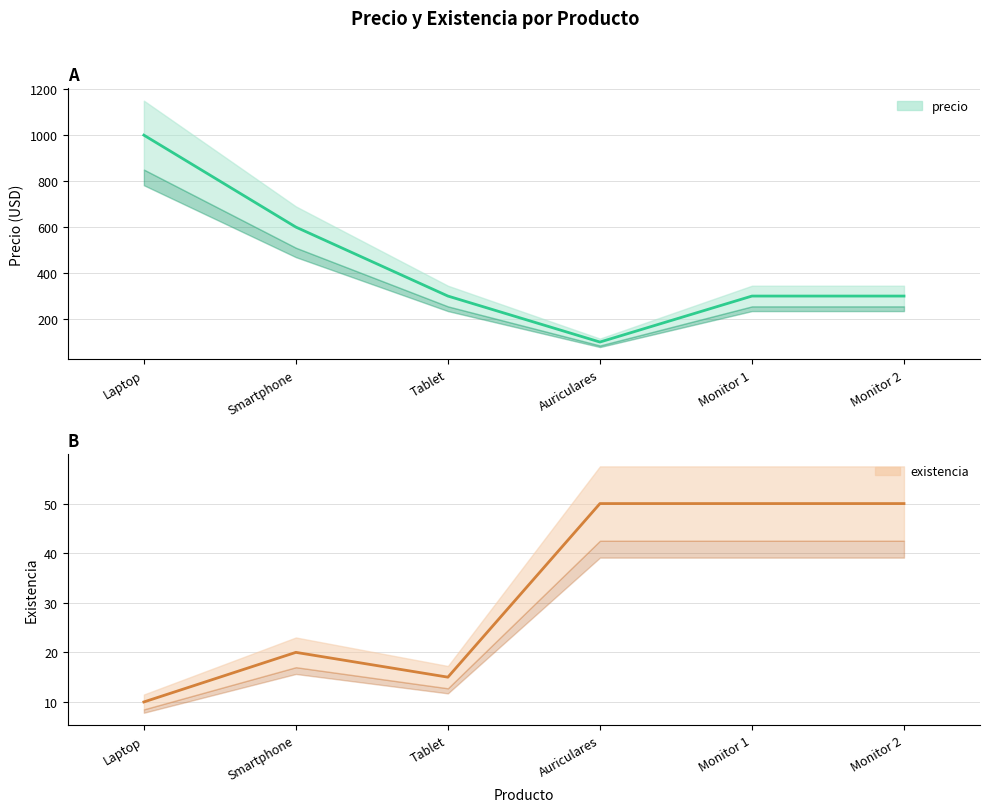

True or false: existencia and precio cross at least once.

False